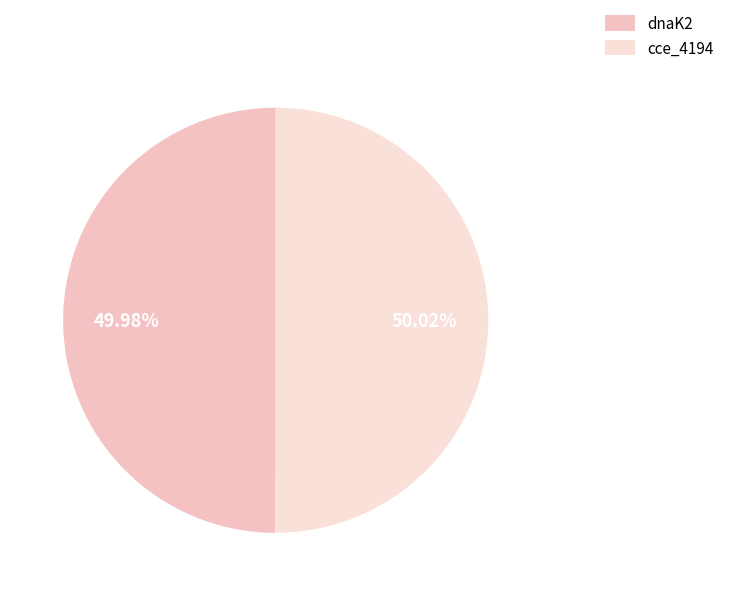

True or false: cce_4194 accounts for 50% of the total.

True